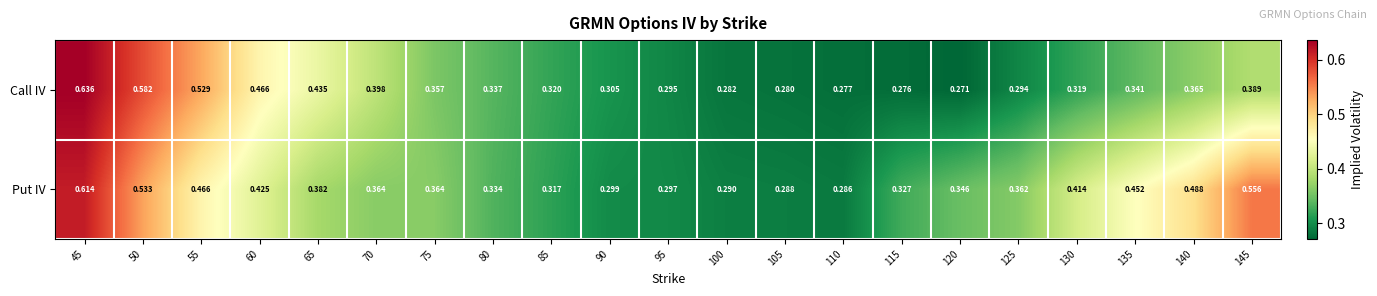

Which series has the largest total across all categories?

Put IV